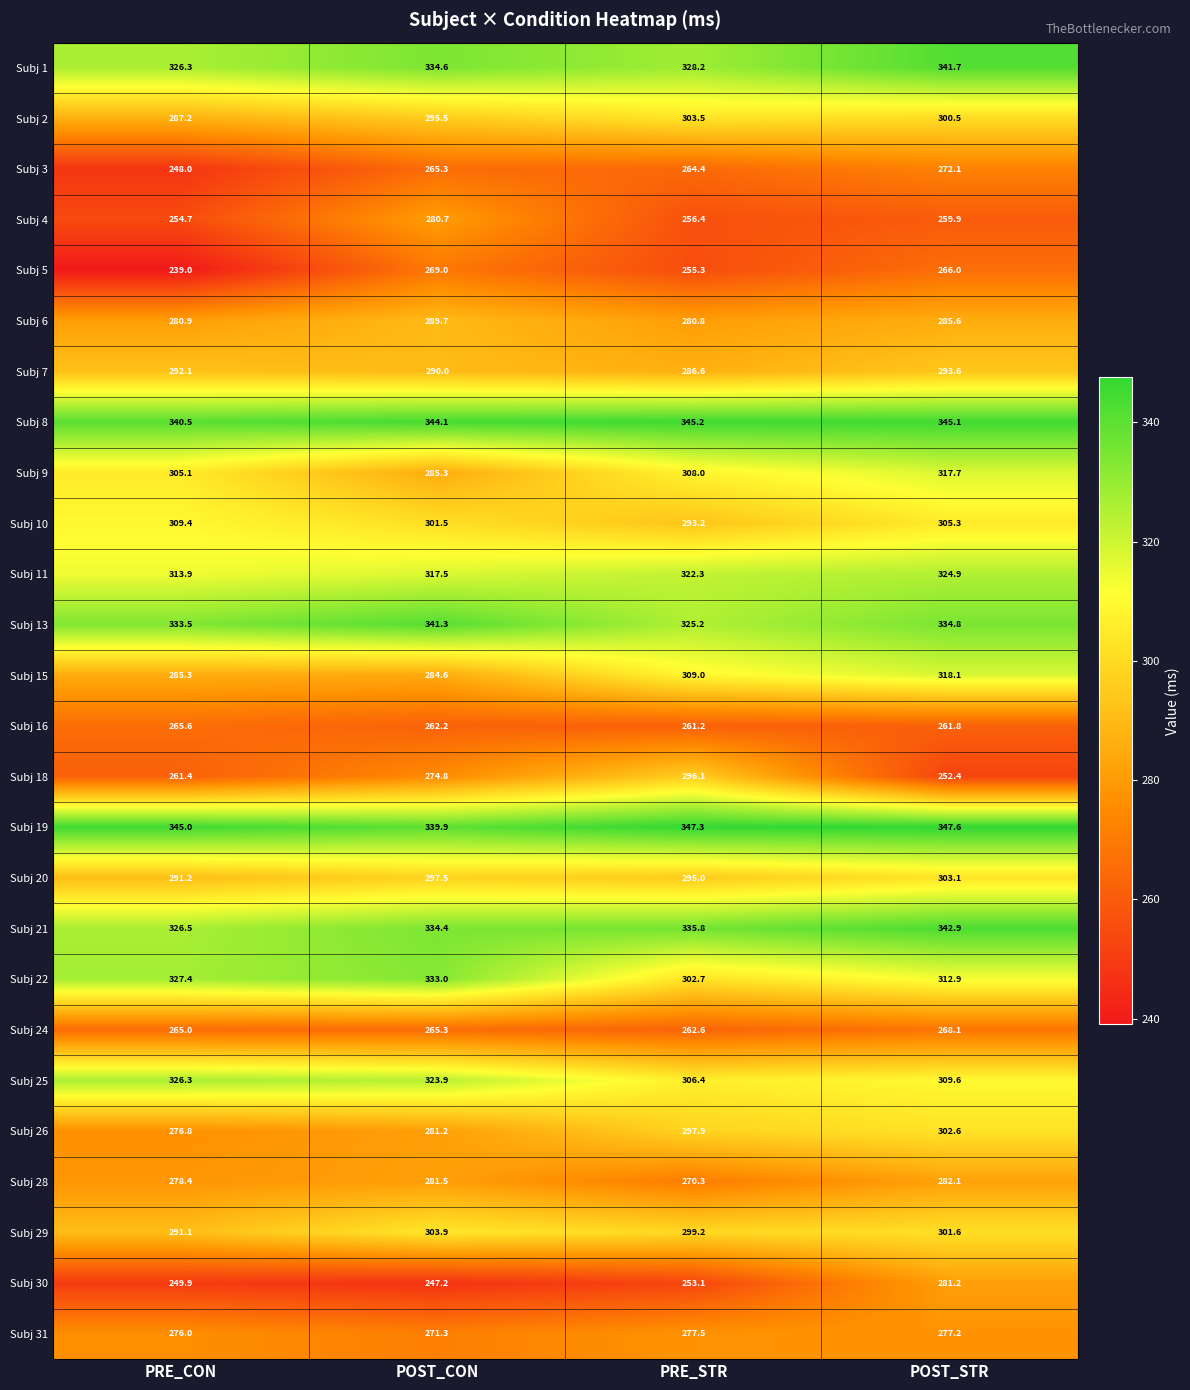

What is the total value across all series at POST_CON?

7715.2